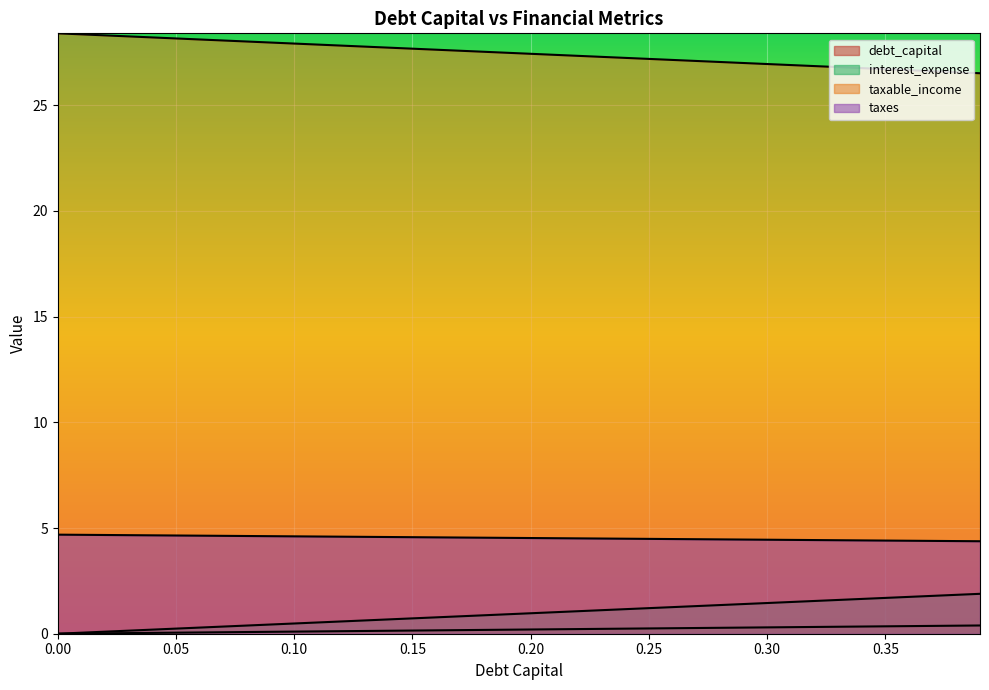

Where is taxable_income nearest to the value 27?

0.29